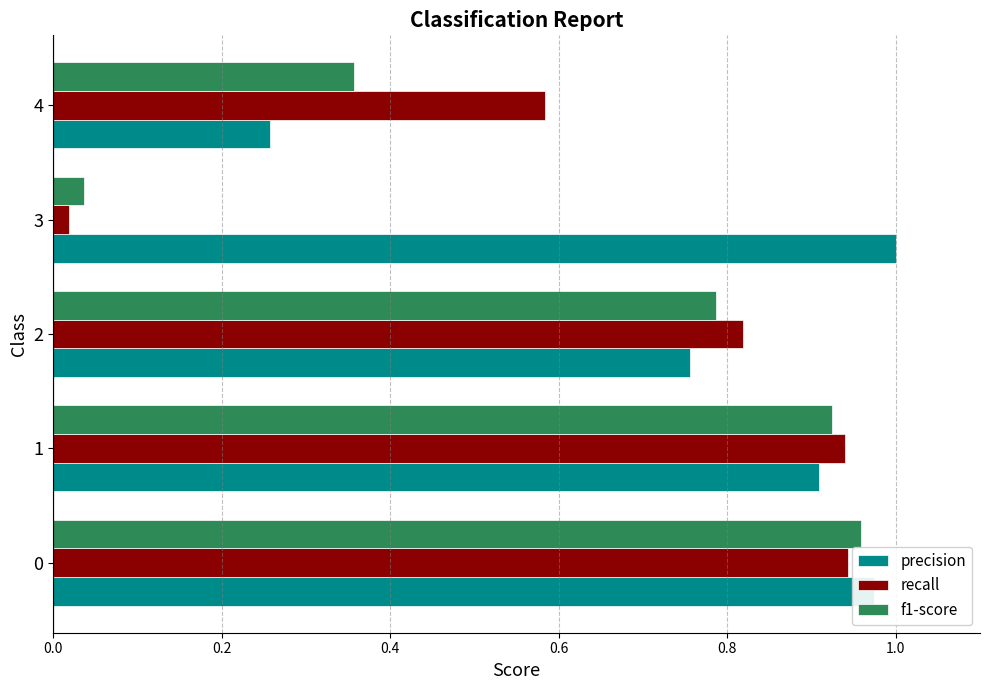

At which label is precision closest to 0?

4